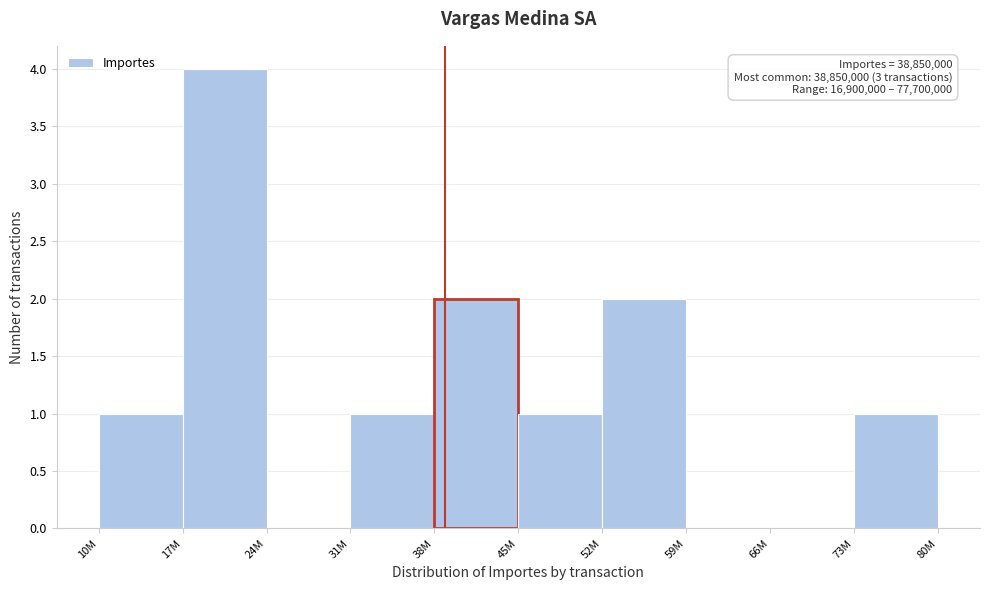

Reading left to right, extract all data points from this chart.

10M=1	17M=4	24M=0	31M=1	38M=2	45M=1	52M=2	59M=0	66M=0	73M=1